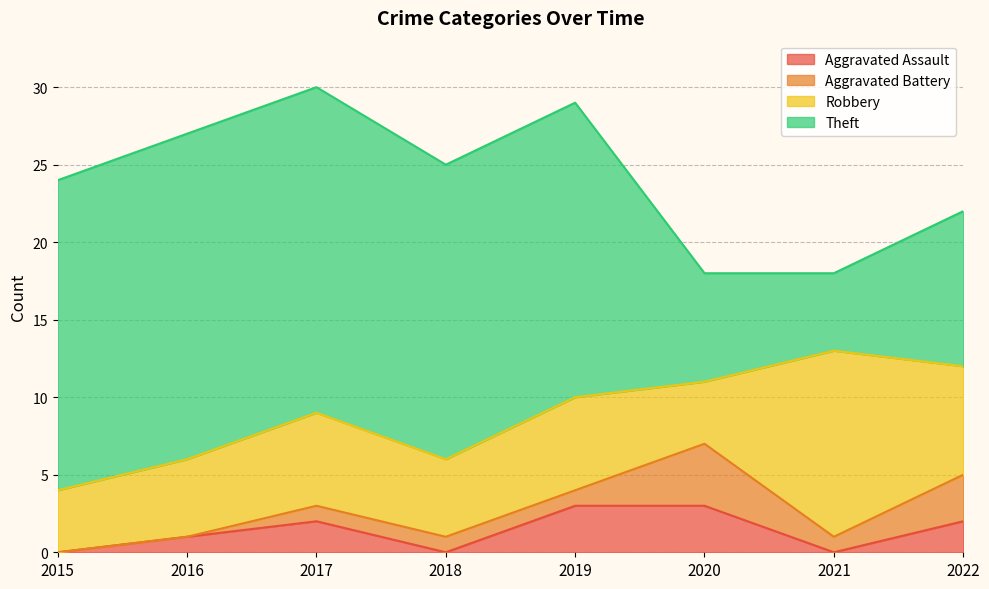

What is the difference between the second highest and minimum values in the Aggravated Battery series?

3